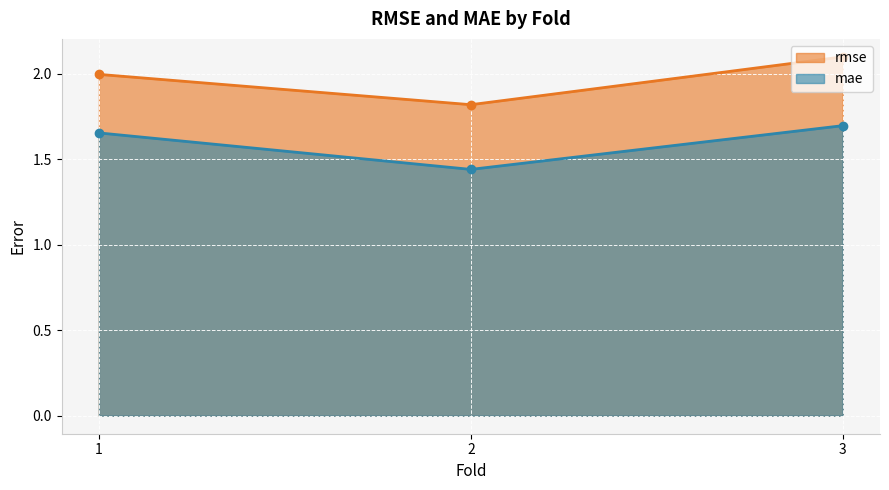

What value does the rmse series have at 3?

2.1